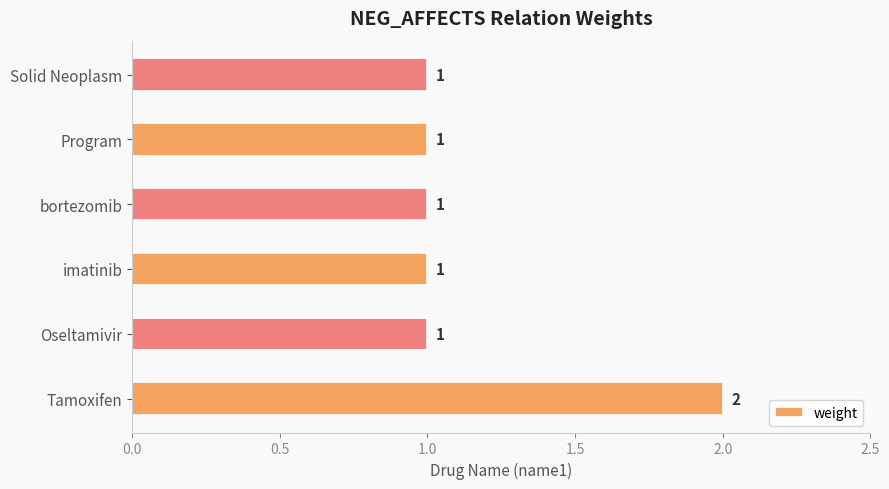

How many values are between 1 and 2?

6